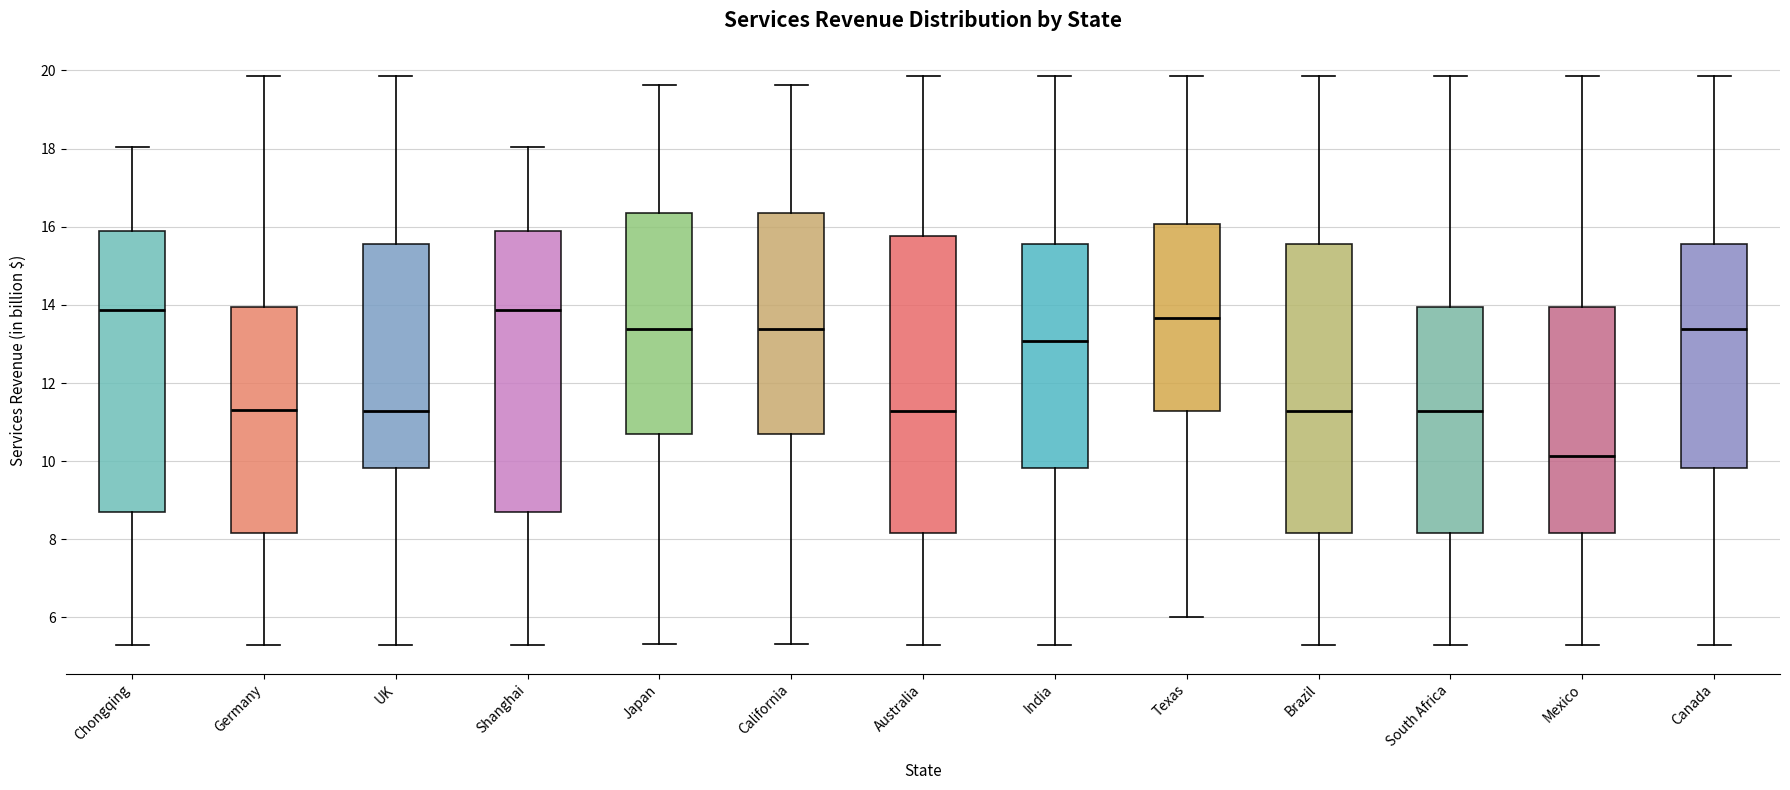

Reading left to right, transcribe this box plot: for each box, give where its median line is, the range the box spans, and where its two whiskers end, as read against the y-axis. The values are not printed on the chart, so give them approximately, as read against the axis.

Chongqing: median 13.8, box 8.6 to 15.8, whiskers 5.2 to 18.0
Germany: median 11.4, box 8.2 to 14.0, whiskers 5.2 to 19.8
UK: median 11.2, box 9.8 to 15.6, whiskers 5.2 to 19.8
Shanghai: median 13.8, box 8.6 to 15.8, whiskers 5.2 to 18.0
Japan: median 13.4, box 10.8 to 16.4, whiskers 5.4 to 19.6
California: median 13.4, box 10.8 to 16.4, whiskers 5.4 to 19.6
Australia: median 11.2, box 8.2 to 15.8, whiskers 5.2 to 19.8
India: median 13.0, box 9.8 to 15.6, whiskers 5.2 to 19.8
Texas: median 13.6, box 11.2 to 16.0, whiskers 6.0 to 19.8
Brazil: median 11.2, box 8.2 to 15.6, whiskers 5.2 to 19.8
South Africa: median 11.2, box 8.2 to 14.0, whiskers 5.2 to 19.8
Mexico: median 10.2, box 8.2 to 14.0, whiskers 5.2 to 19.8
Canada: median 13.4, box 9.8 to 15.6, whiskers 5.2 to 19.8